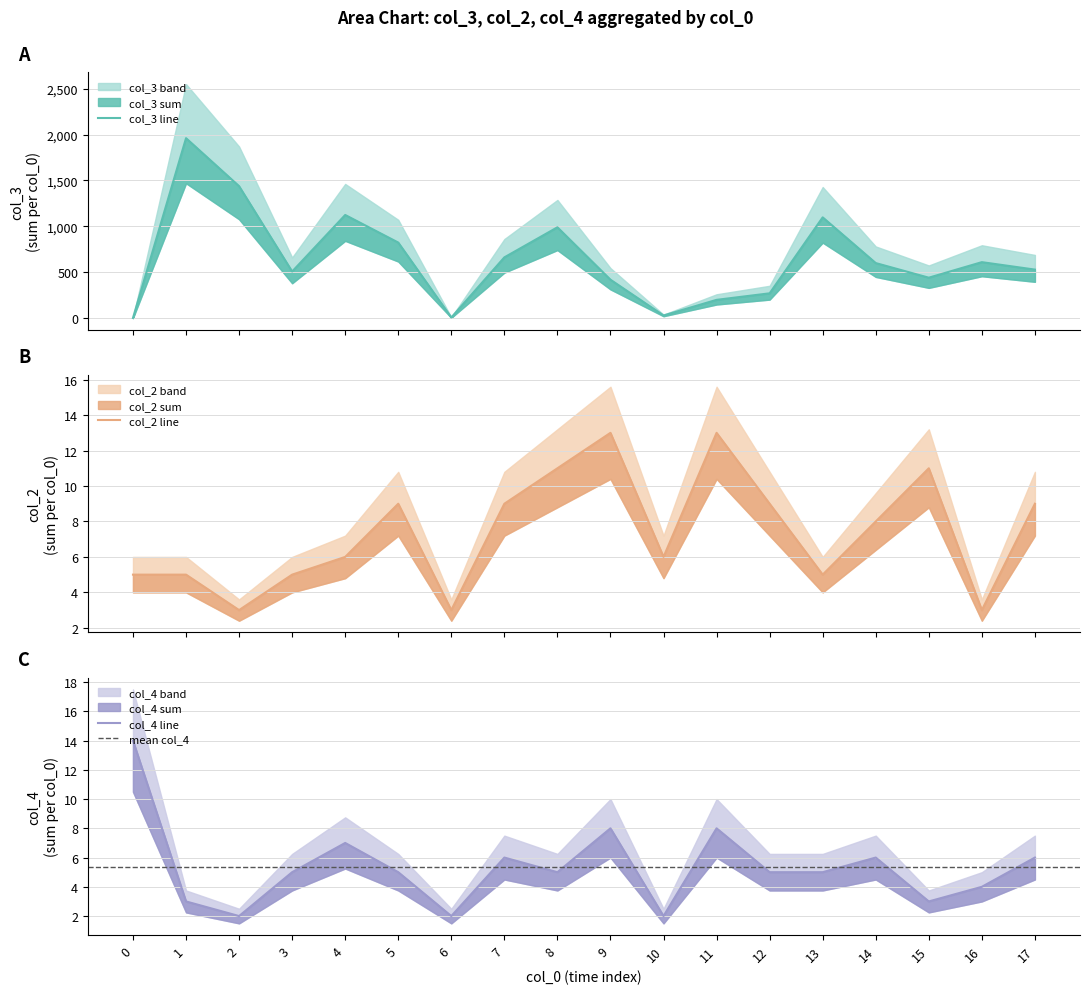

What is the greatest value displayed?

1960